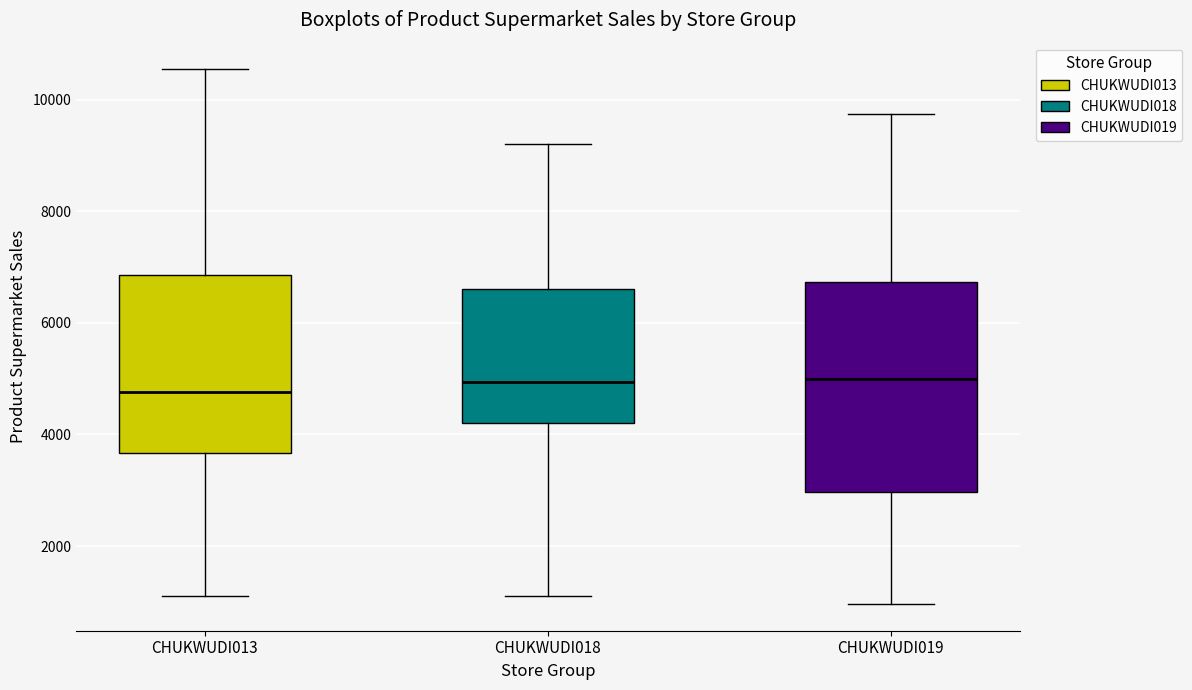

Reading left to right, transcribe this box plot: for each box, give where its median line is, the range the box spans, and where its two whiskers end, as read against the y-axis. The values are not printed on the chart, so give them approximately, as read against the axis.

CHUKWUDI013: median 4800, box 3600 to 6800, whiskers 1200 to 10600
CHUKWUDI018: median 5000, box 4200 to 6600, whiskers 1200 to 9200
CHUKWUDI019: median 5000, box 3000 to 6800, whiskers 1000 to 9800